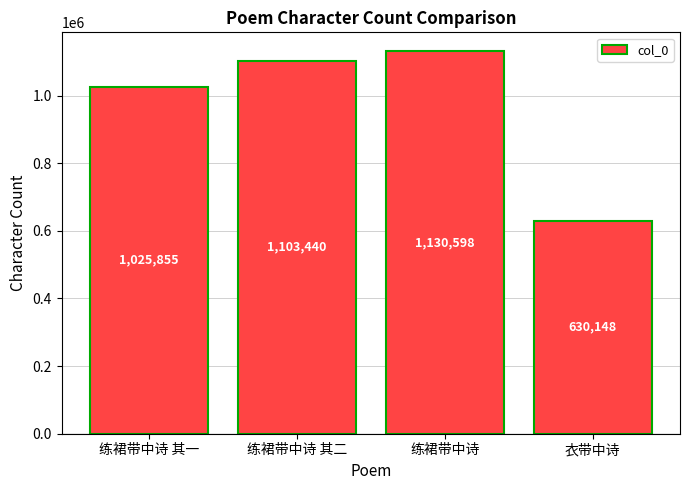

What is the difference between the maximum and minimum values?

500450